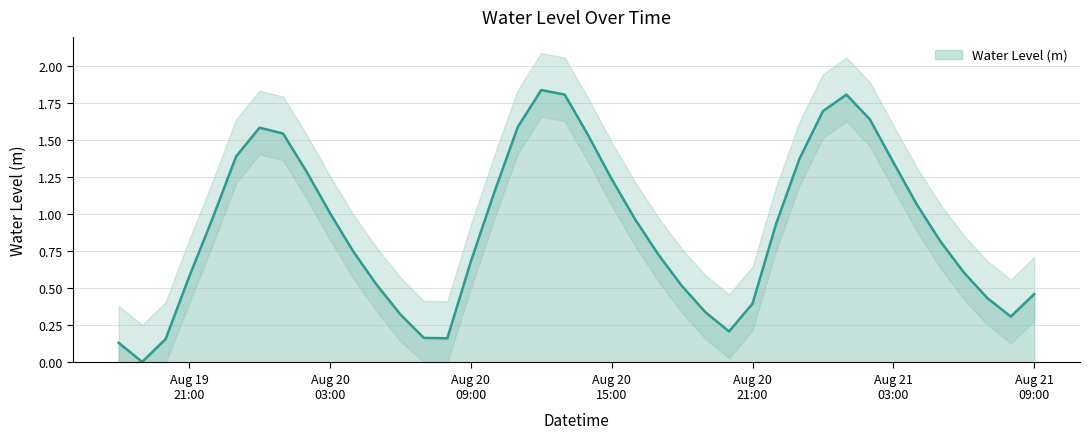

True or false: the data shows 1.0 at 2023-08-19 22:00:00.

True